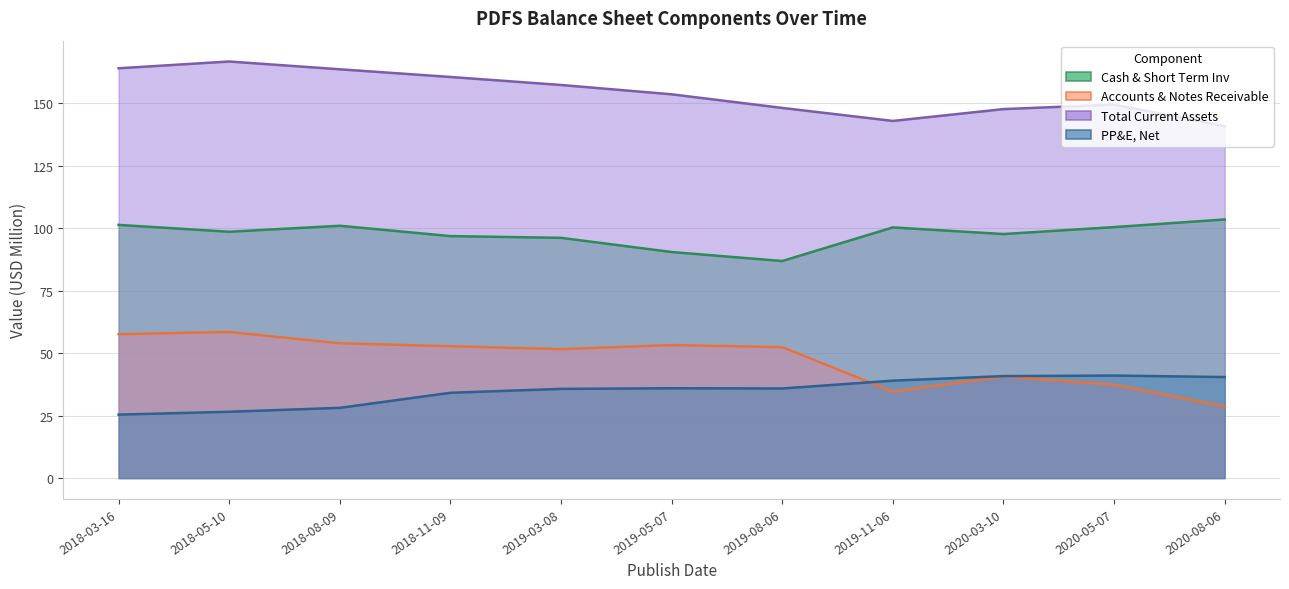

Where is the first local maximum for Cash & Short Term Inv?

2018-08-09